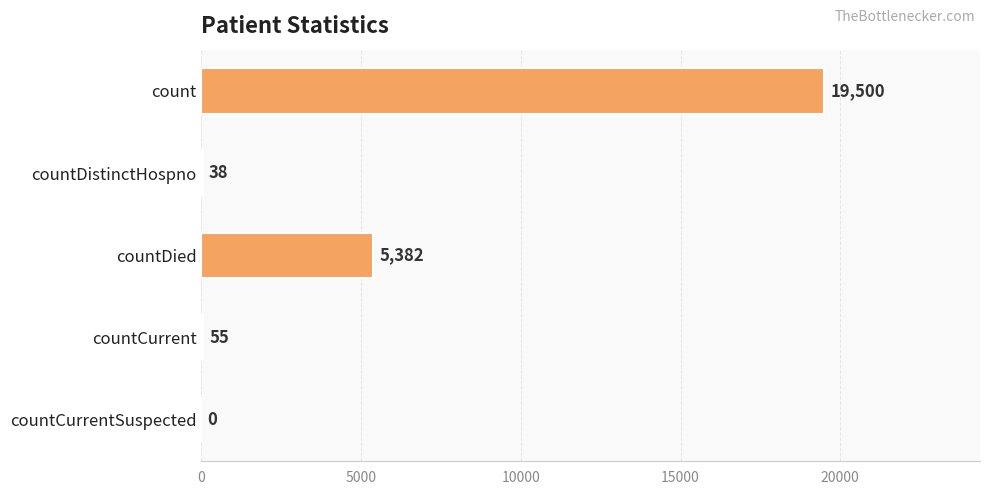

Reading top to bottom, extract all data points from this chart.

count=19500	countDistinctHospno=38	countDied=5382	countCurrent=55	countCurrentSuspected=0